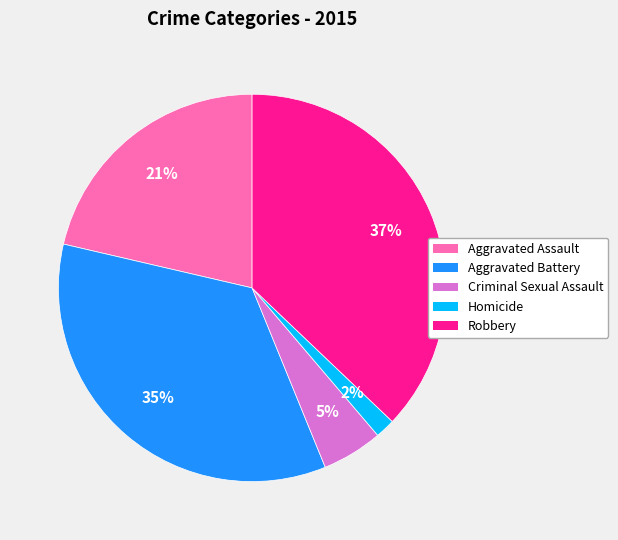

What percentage is the Aggravated Battery slice, to the nearest percent?

35%